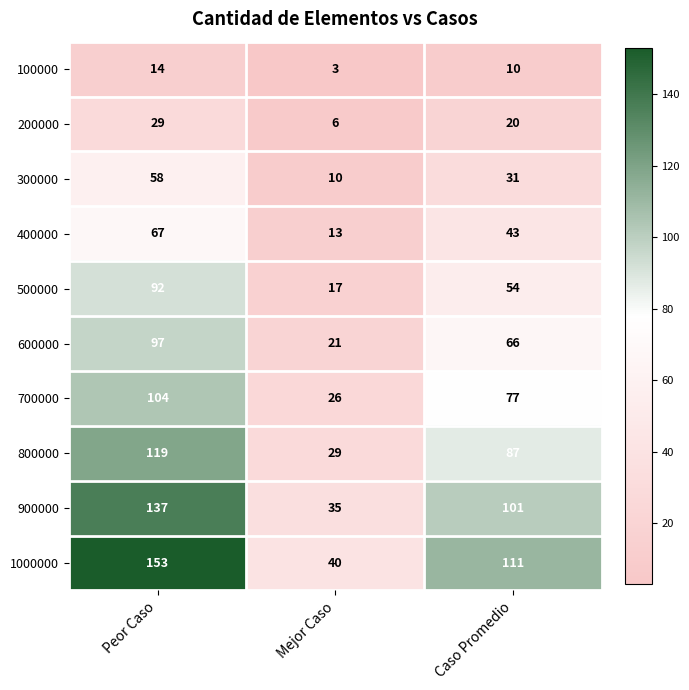

Reading right to left, list all the values displayed in this chart.

100000: 10	3	14
200000: 20	6	29
300000: 31	10	58
400000: 43	13	67
500000: 54	17	92
600000: 66	21	97
700000: 77	26	104
800000: 87	29	119
900000: 101	35	137
1000000: 111	40	153